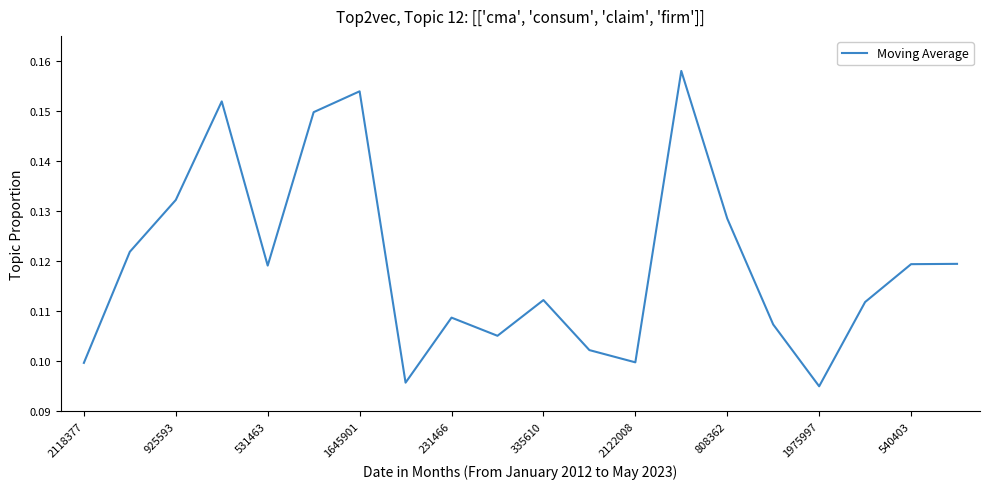

Is it true that the value at 2122008 is 0.1?

True